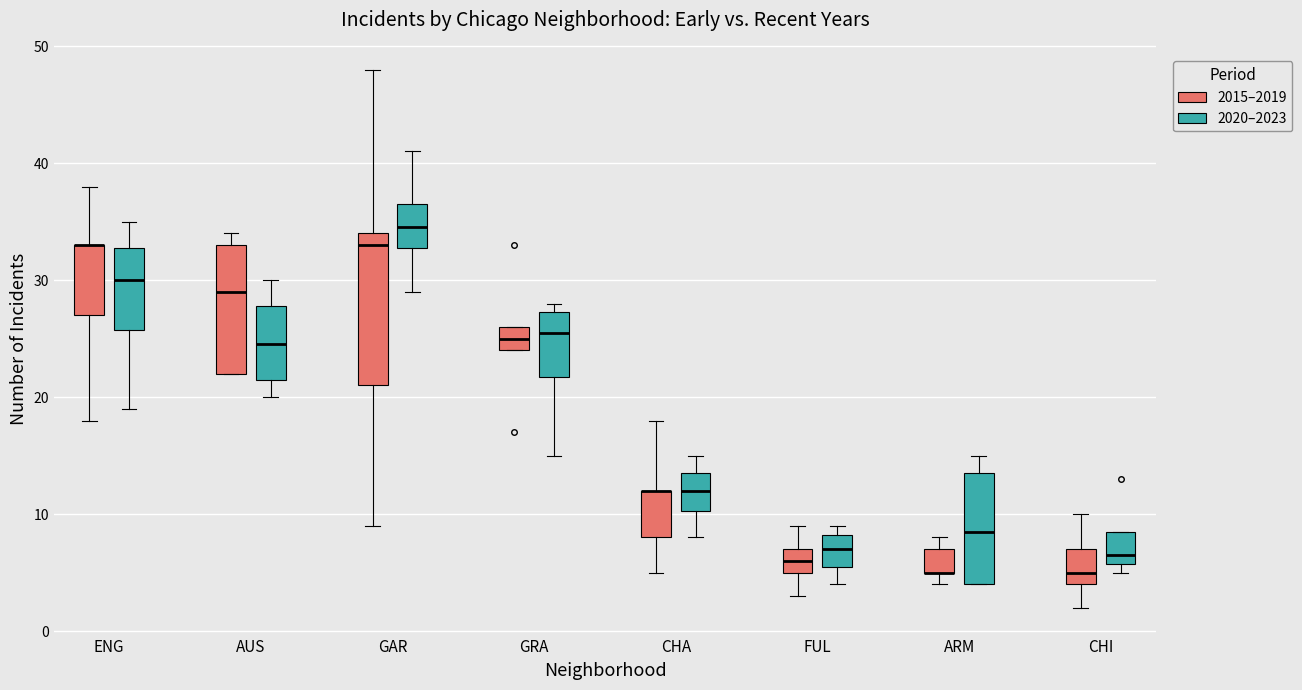

Comparing the boxes themselves (not the whiskers), which one is the tallest?

GAR (2015–2019)